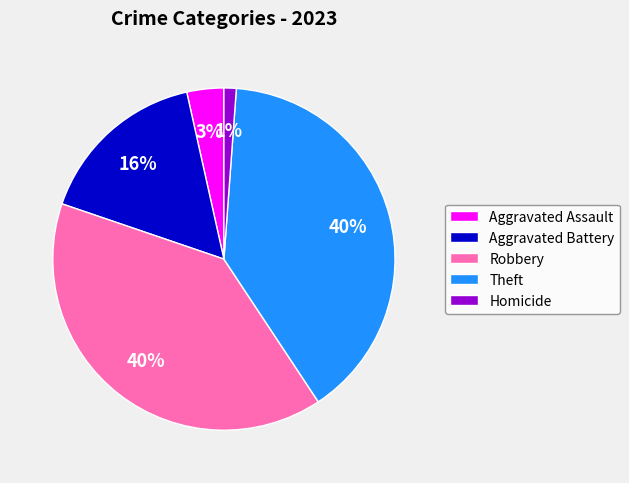

Is the sum of Theft and Aggravated Battery greater than half?

Yes